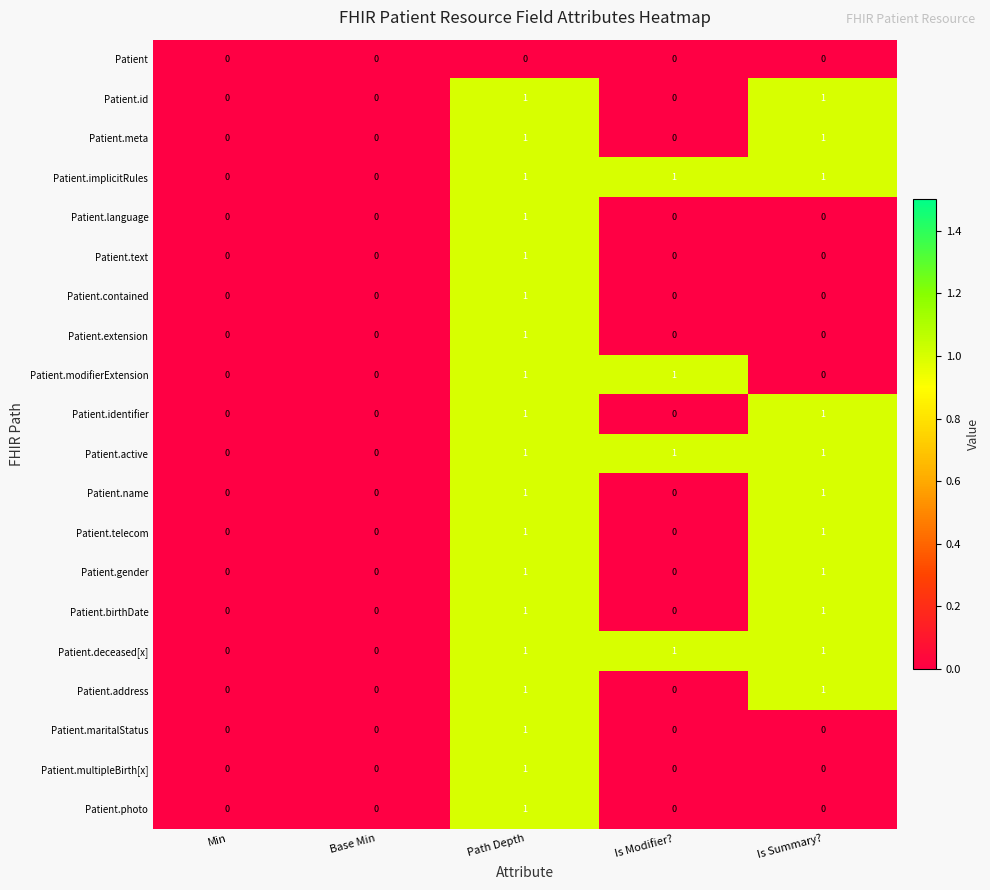

True or false: Patient.deceased[x] has a value of 2 at Is Summary?.

False